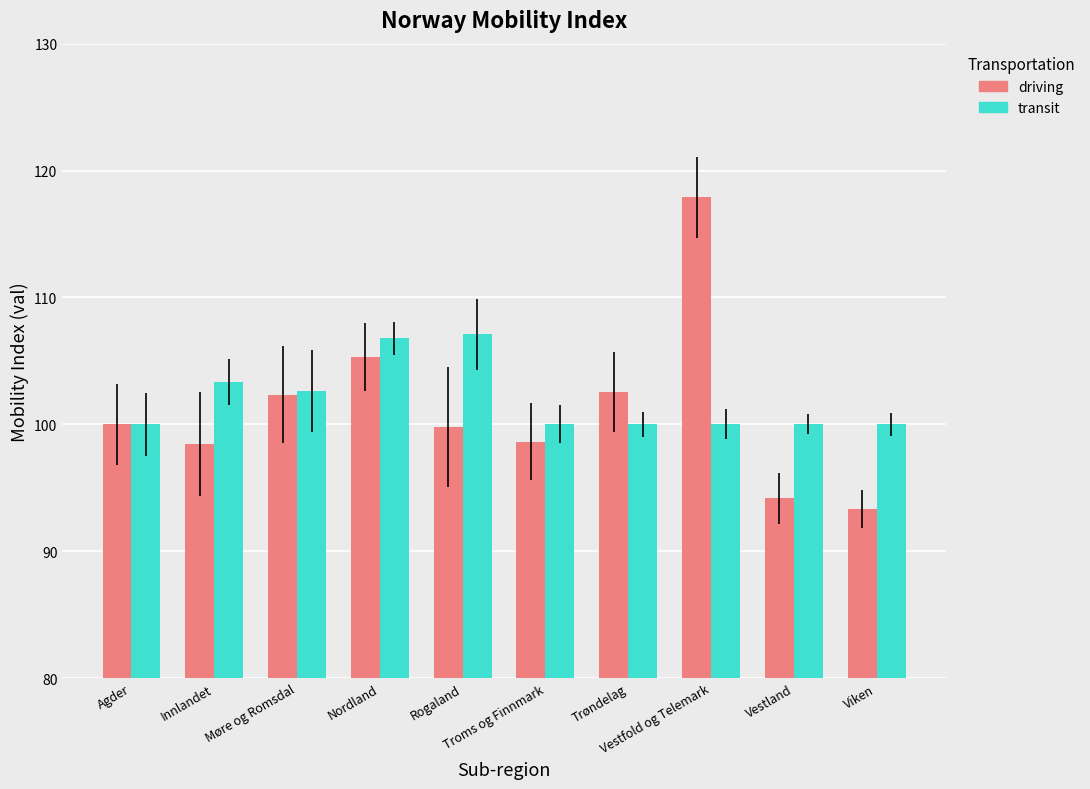

What is the difference between the transit values at Møre og Romsdal and Innlandet?

0.7